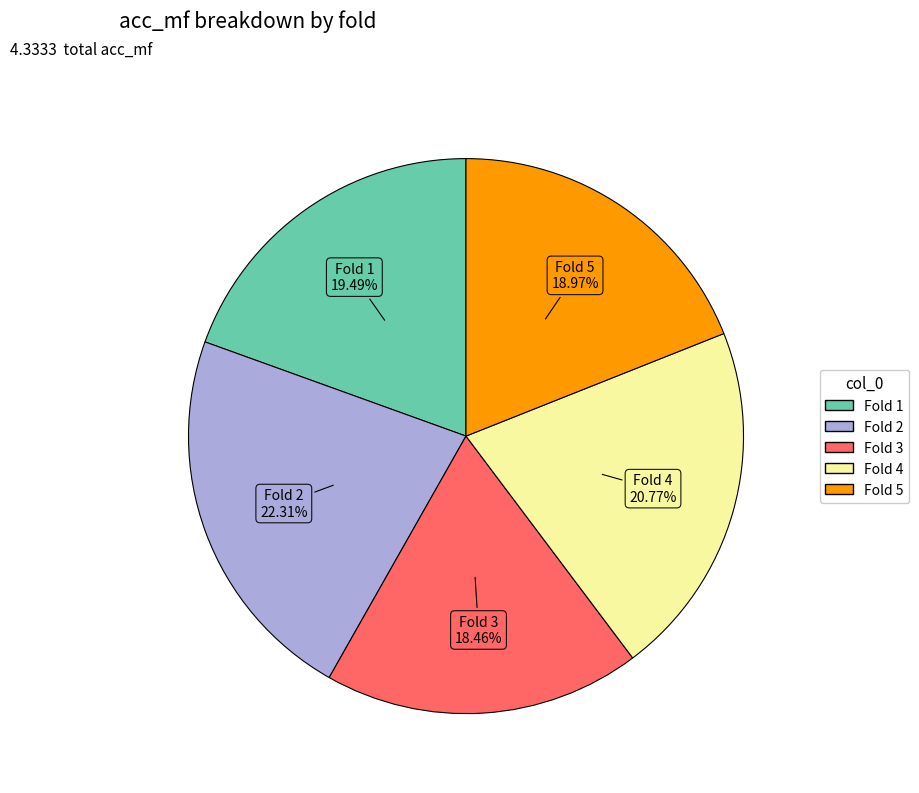

Does any single category account for the majority?

No